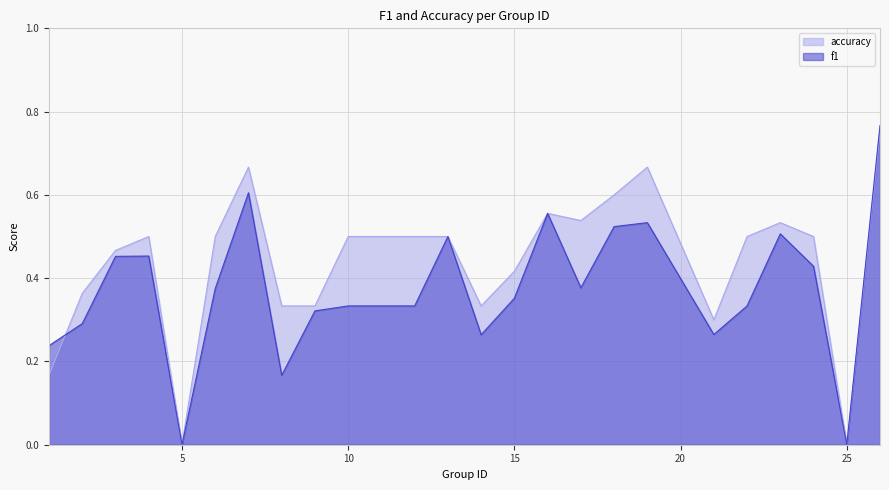

True or false: accuracy has a value of 0.2 at 1.

False